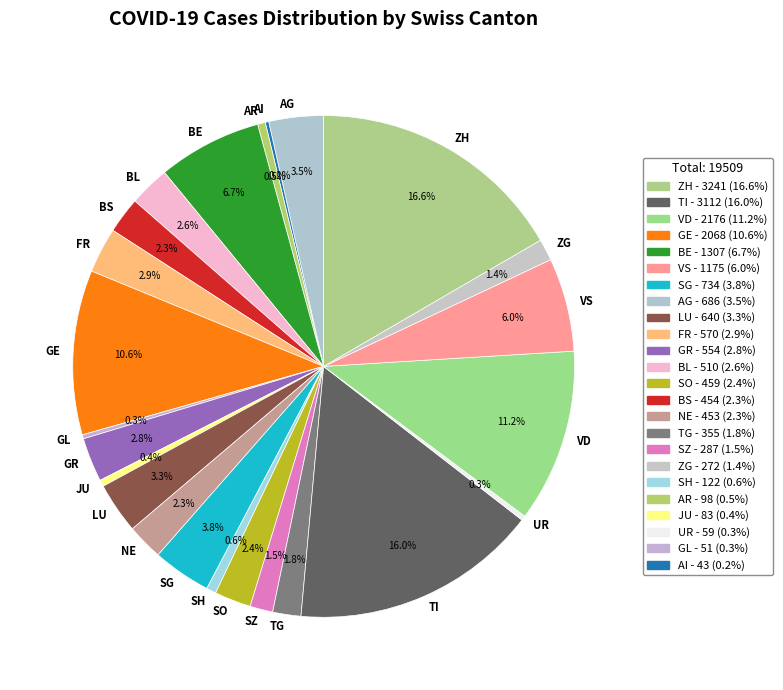

What is the total percentage of NE and ZH?

18.9%